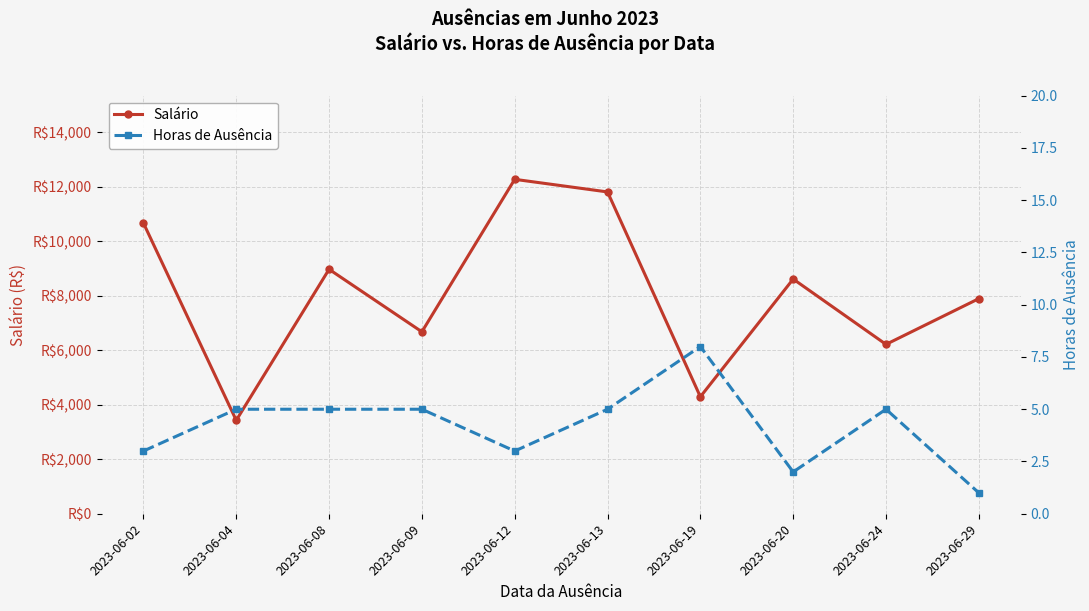

The value of Horas de Ausência at 2023-06-19 is 5.0. True or false?

False